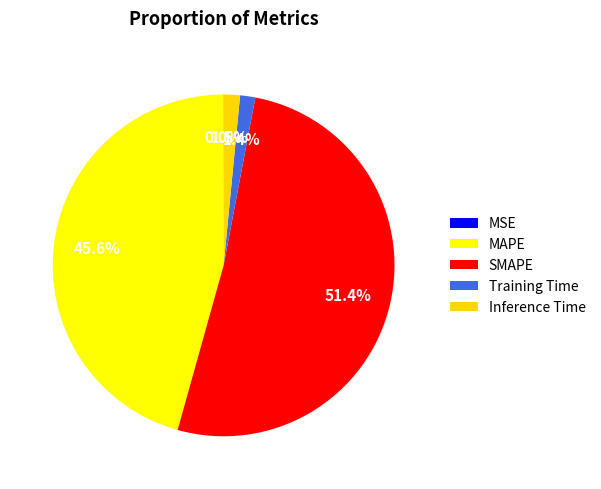

What is the largest slice in the pie chart?

SMAPE